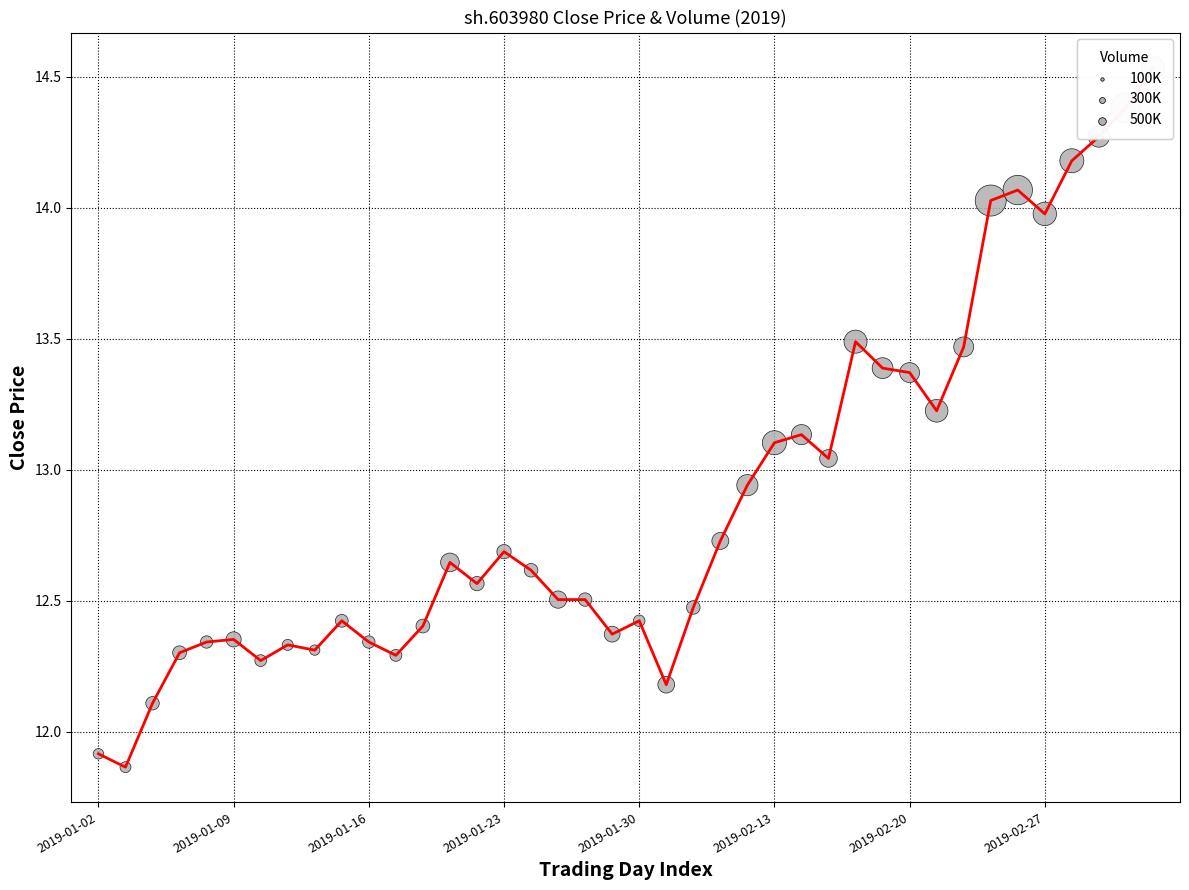

What is the difference between the maximum and minimum values?

2.7